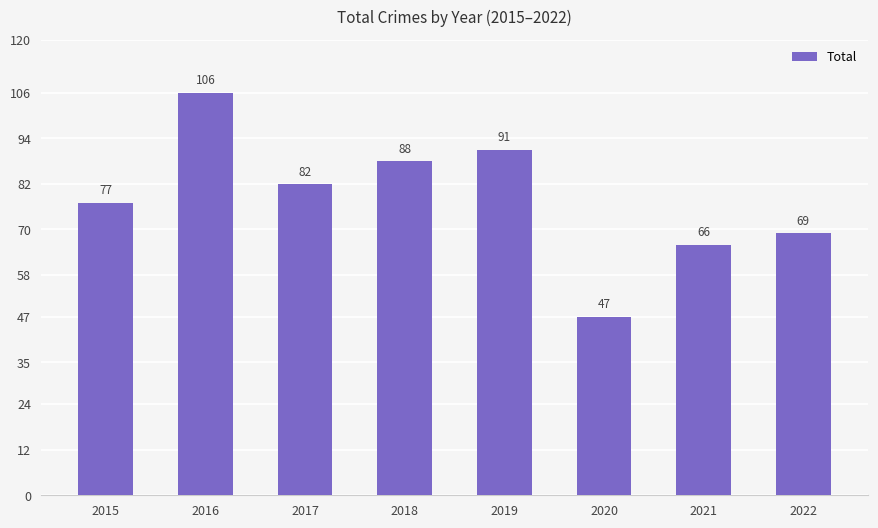

What is the maximum value shown in the chart?

106